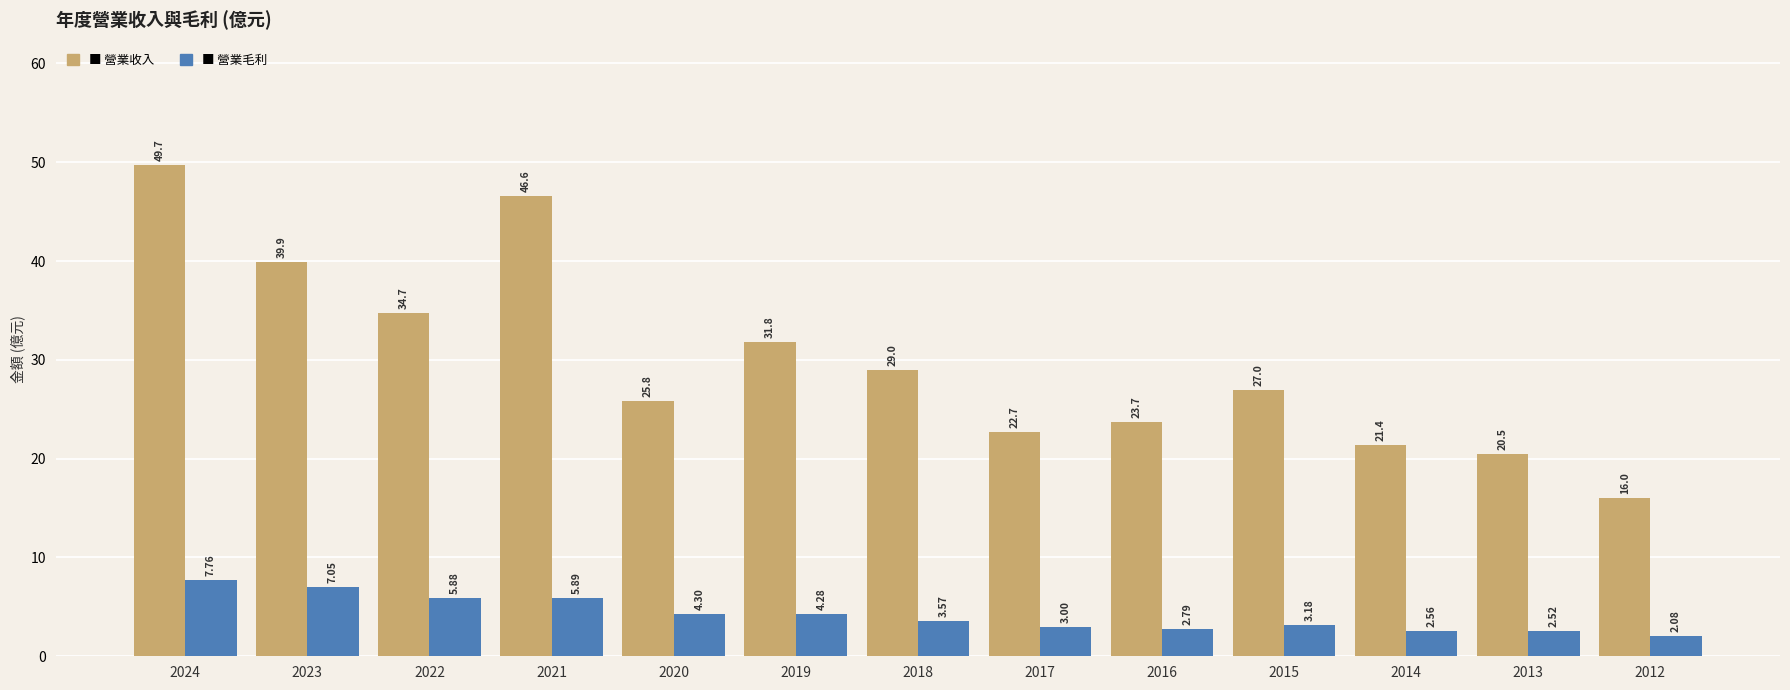

What is the total value across all series at 2015?

30.2